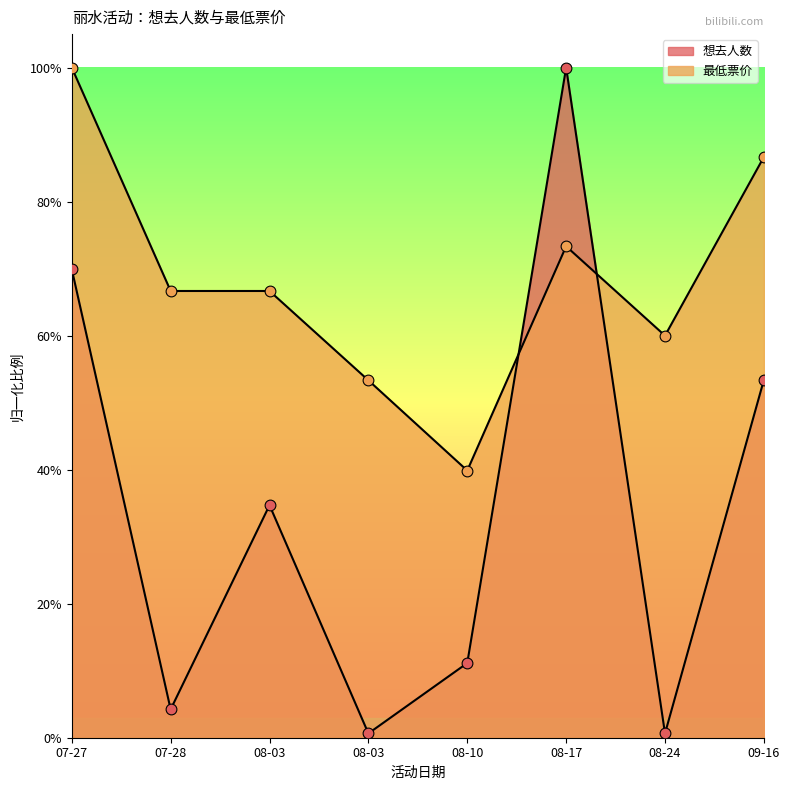

What is the total value across all series at 07-28?

0.7